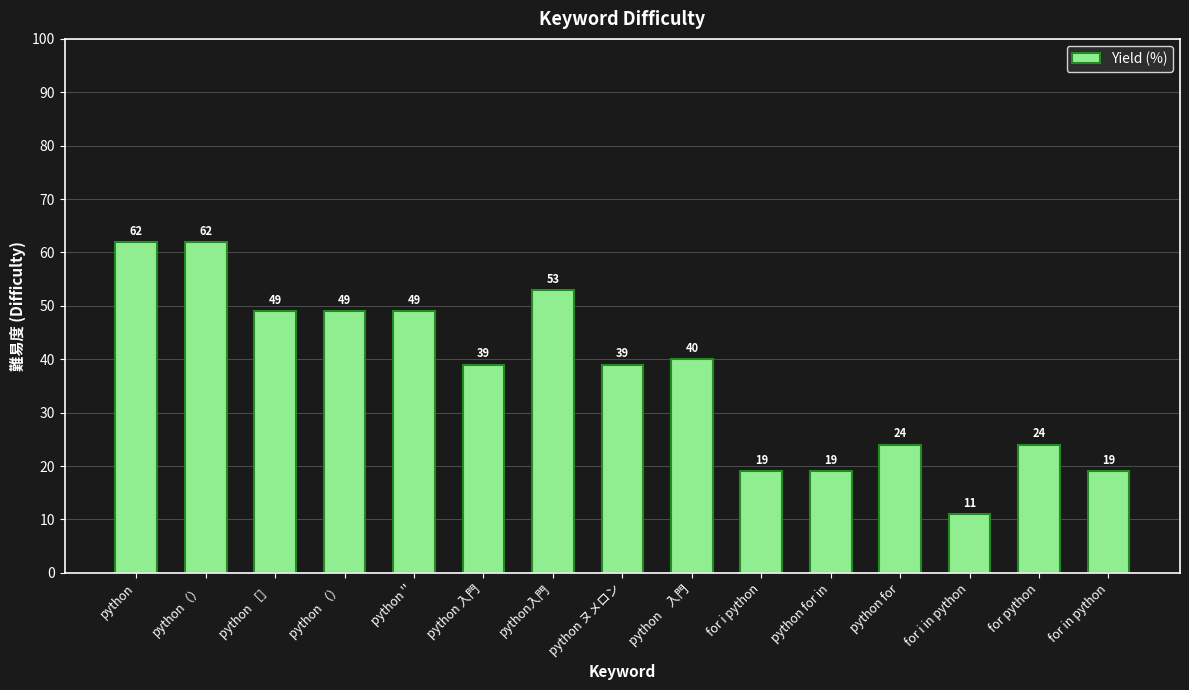

Read the value at for i python, to the nearest 5.

20